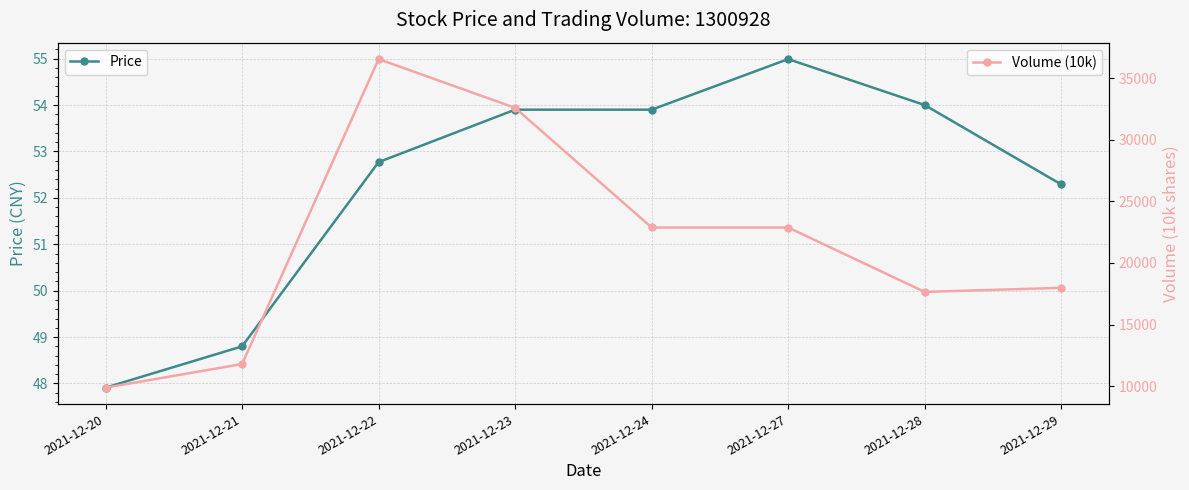

What is the approximate value of Price at 2021-12-20?

47.9